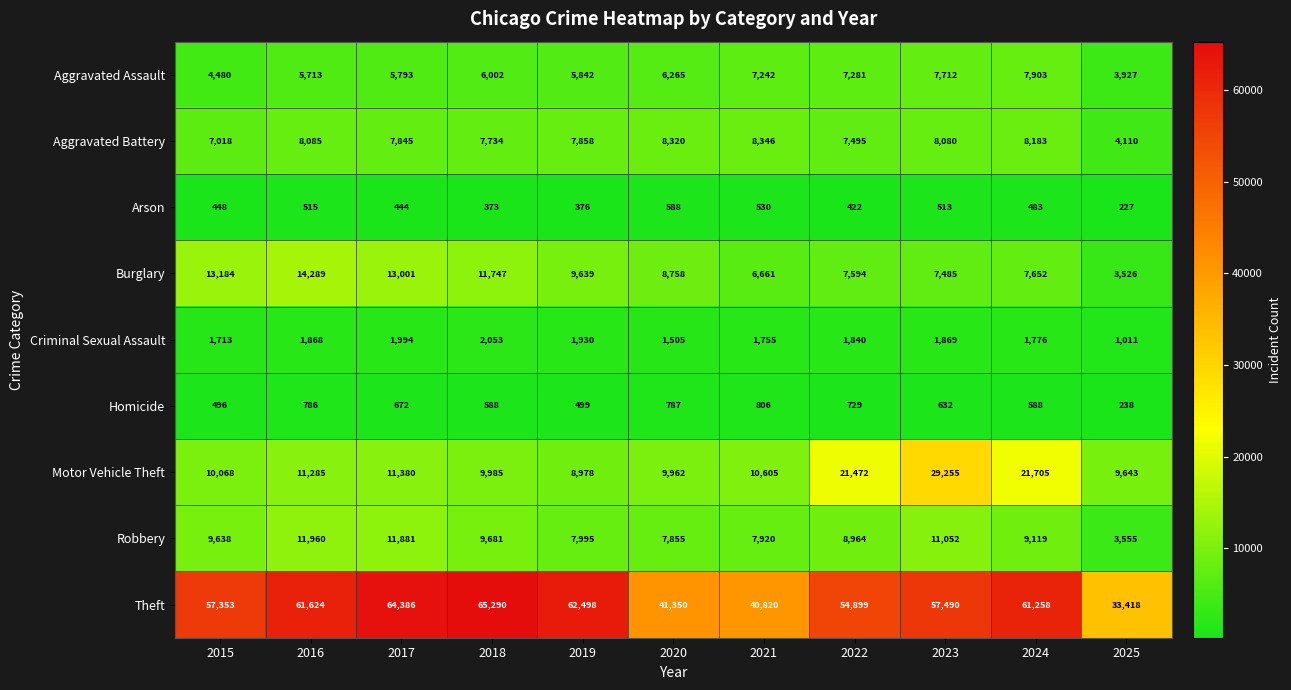

True or false: Criminal Sexual Assault has a value of 1776 at 2024.

True